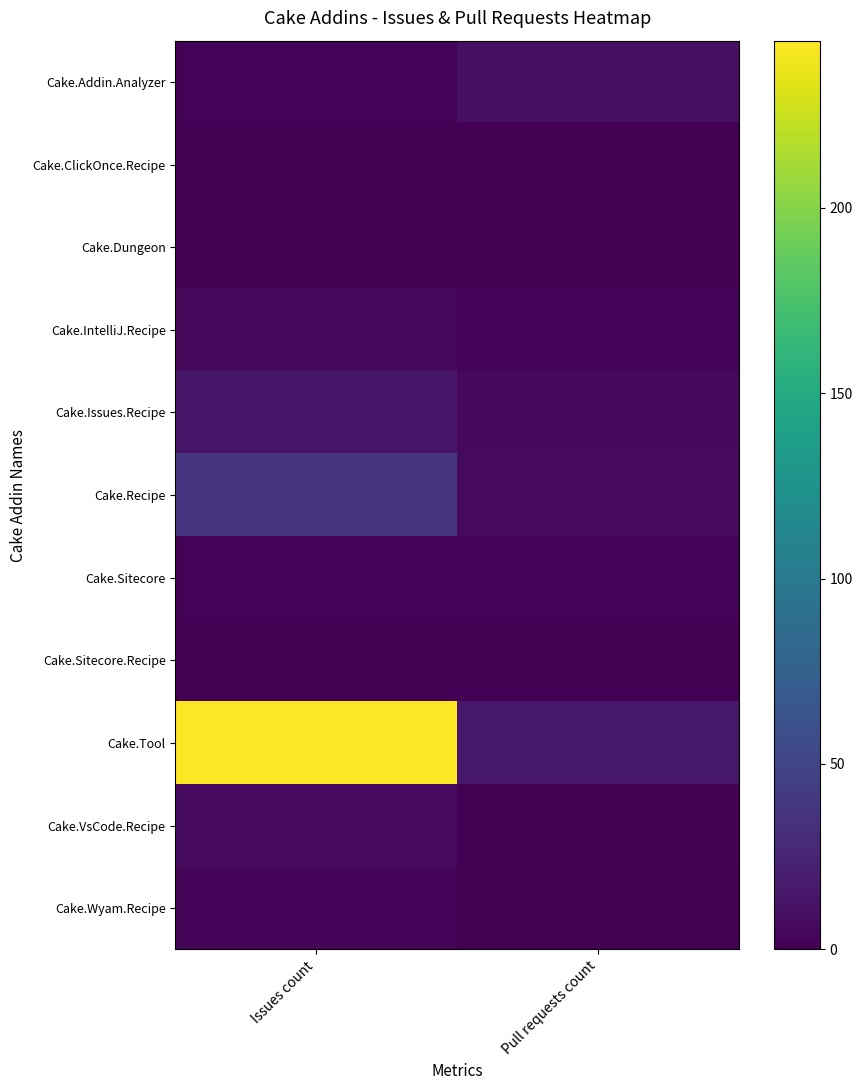

What is the total value across all series at Issues count?

317